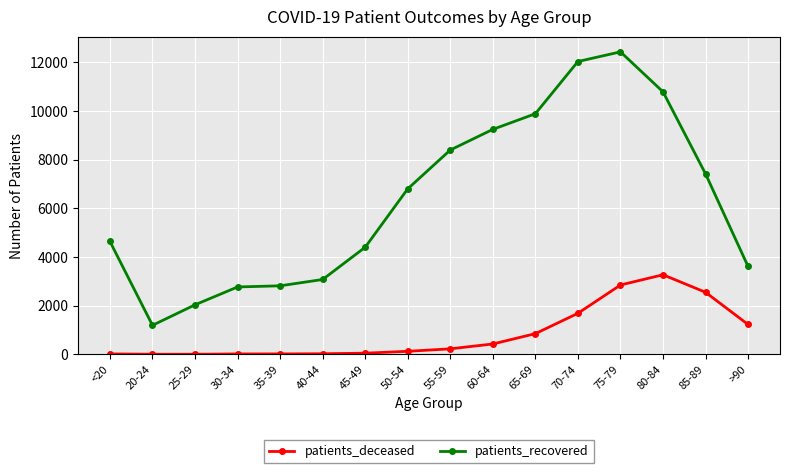

Which category has the highest value in the patients_recovered series?

75-79